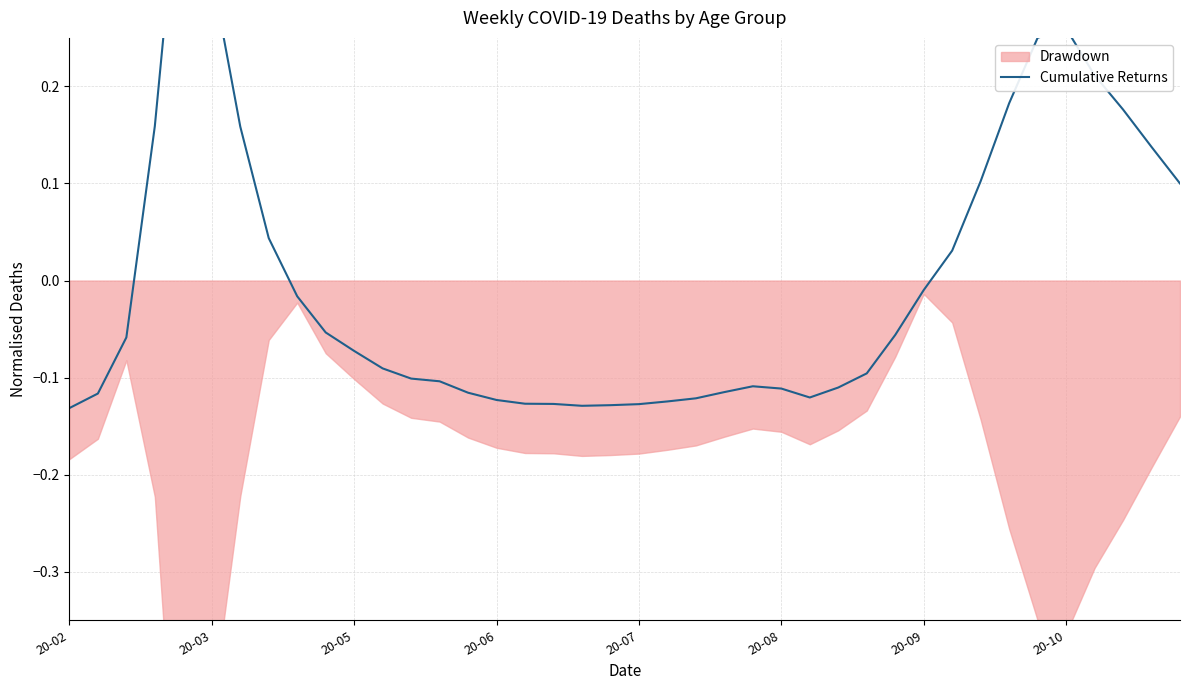

How many values are below 0?

26